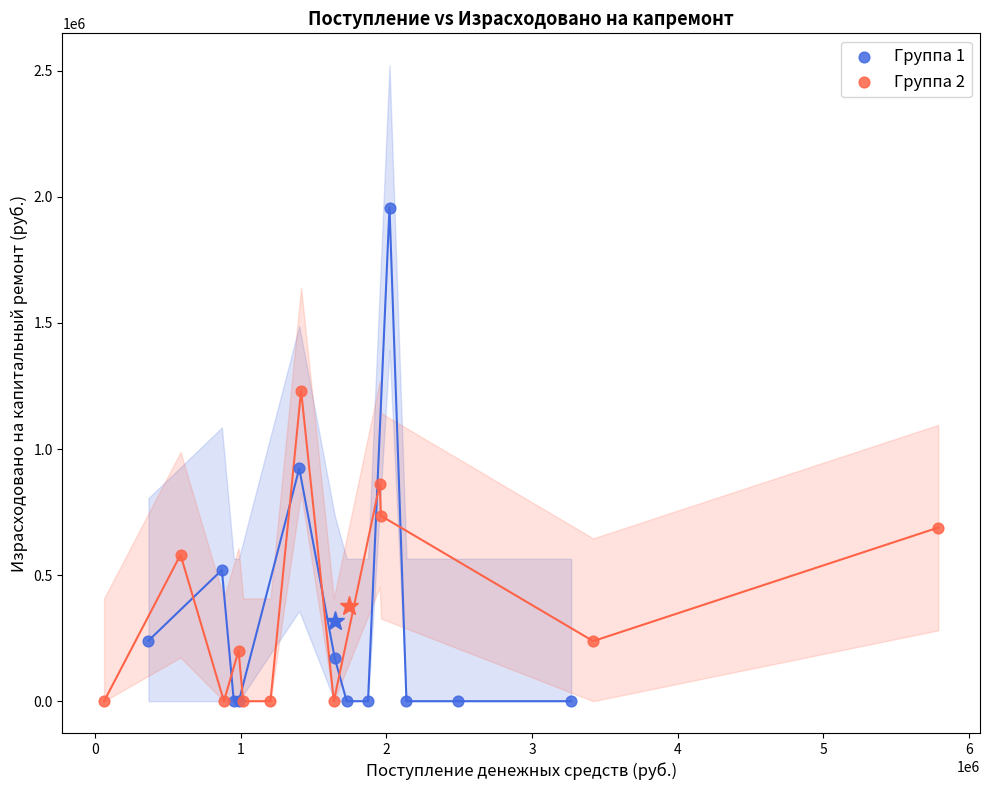

What are all the series names shown in the legend?

Группа 1, Группа 2